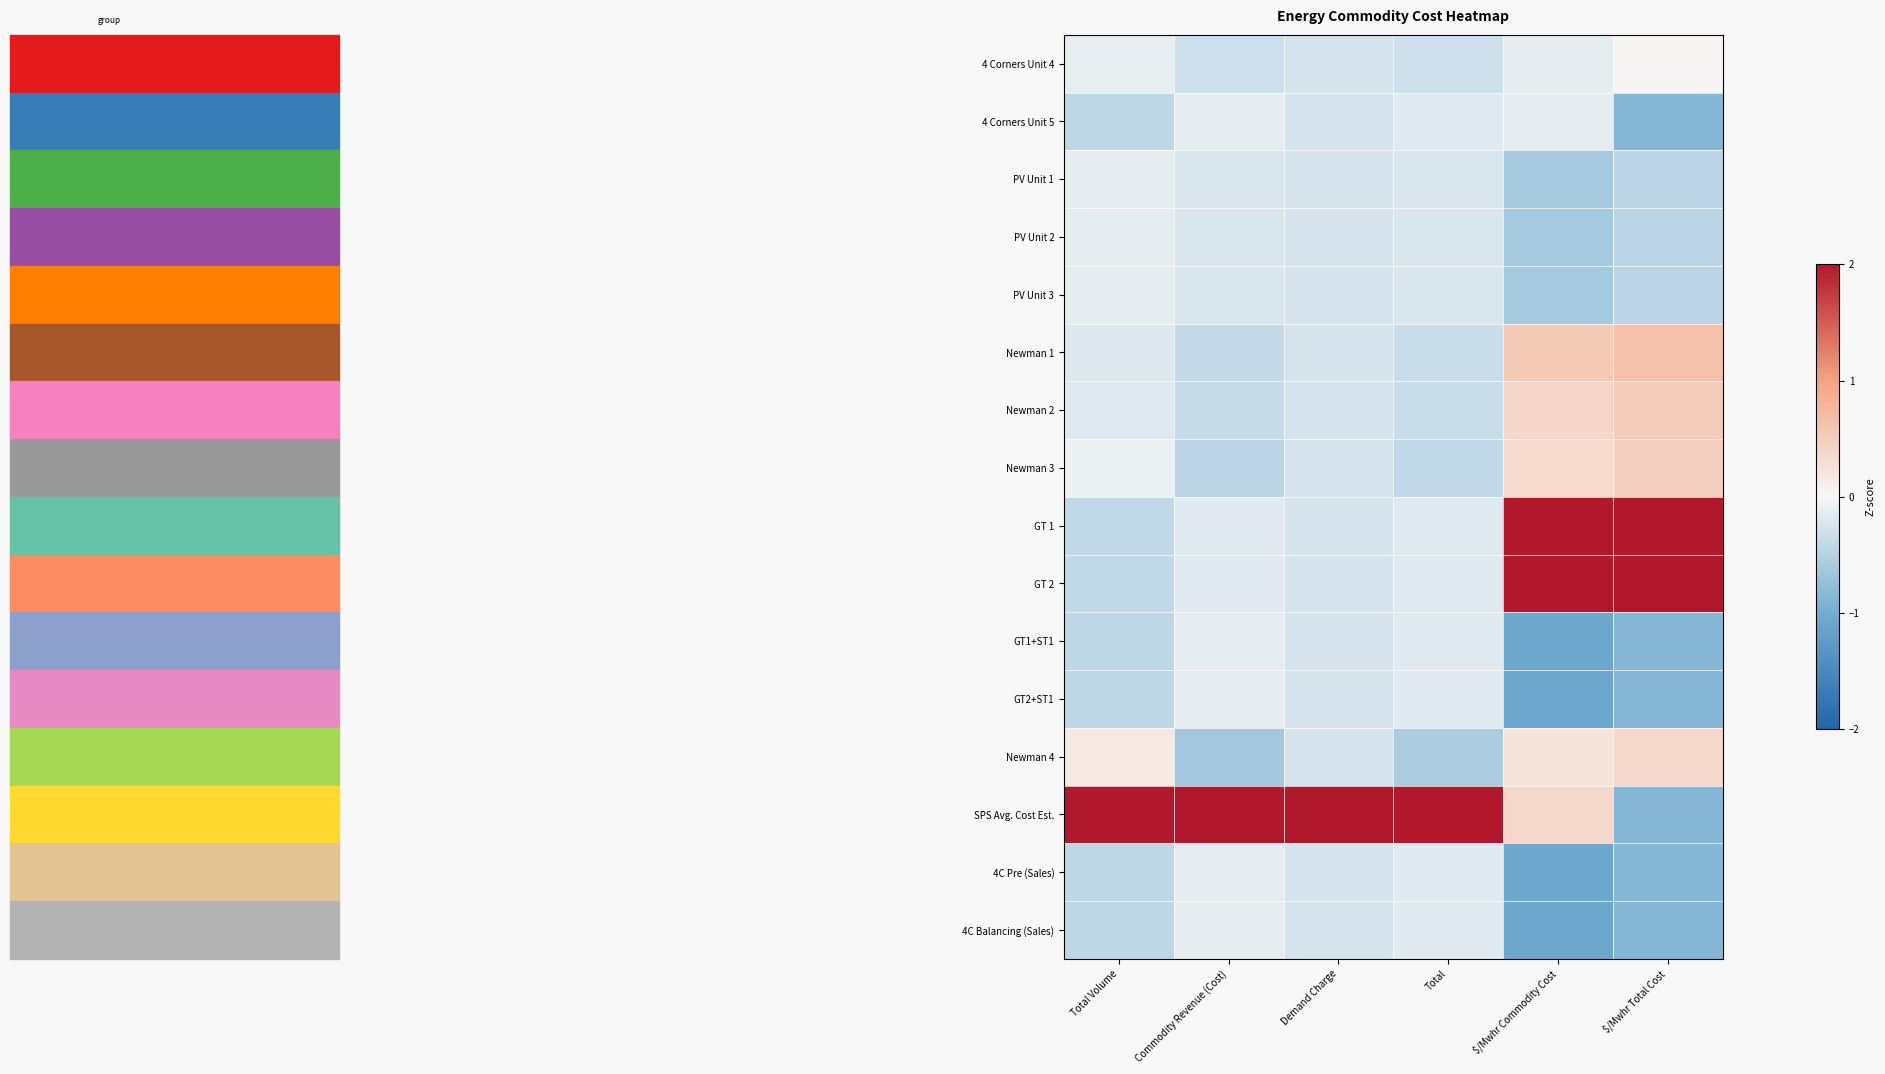

Which has a higher value, Demand Charge or Total Volume?

Total Volume